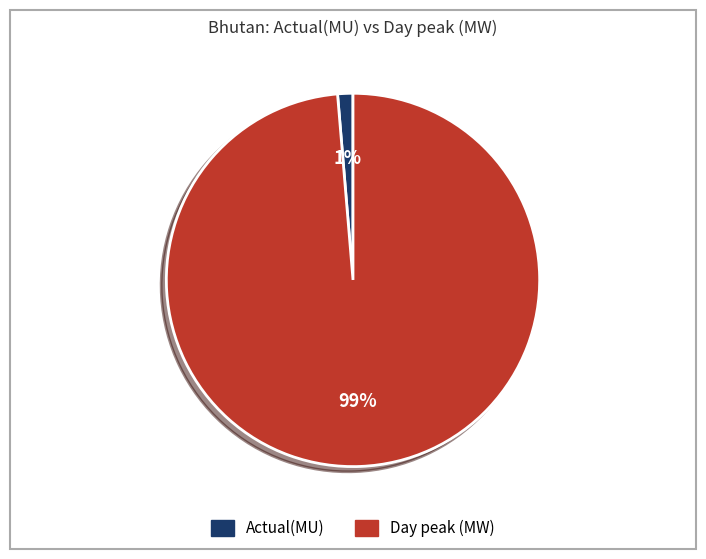

Rank the categories by value from highest to lowest.

Day peak (MW), Actual(MU)